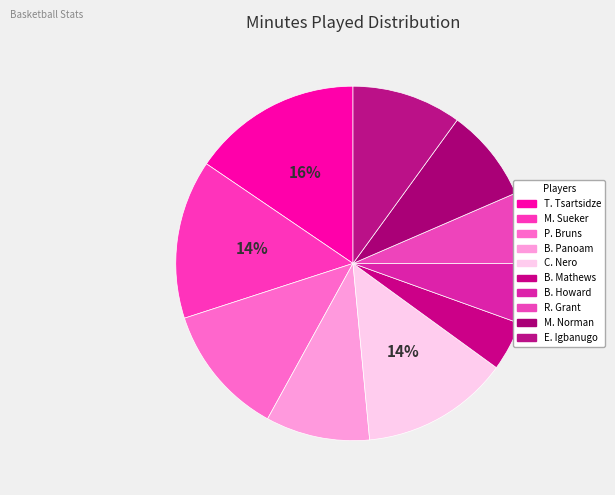

To the nearest percent, what percentage of the pie is M. Sueker?

14%